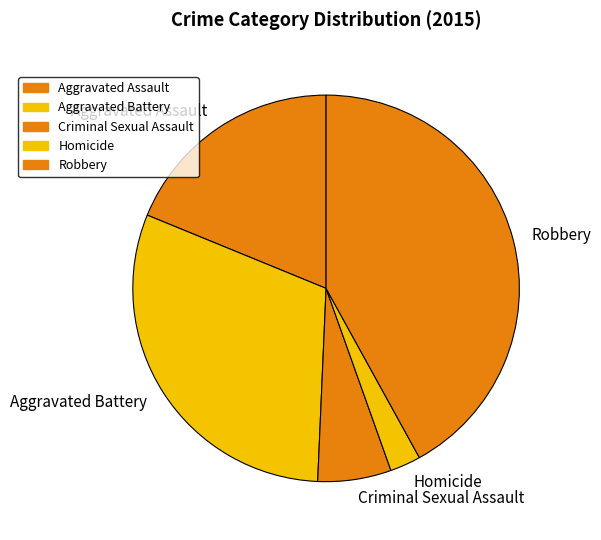

Approximately how many times larger is the value at Aggravated Assault compared to Criminal Sexual Assault?

3.1